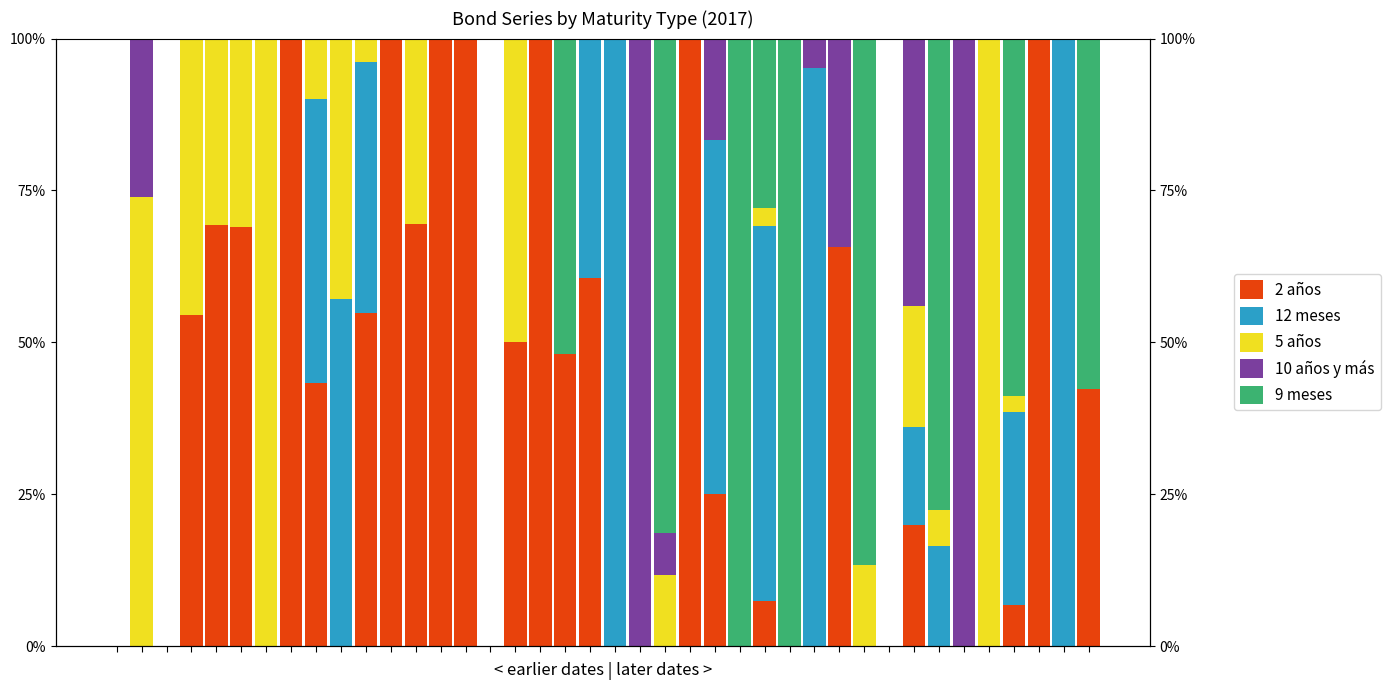

What is the value of the 10 años y más bar at the 23rd from the left?

7.0